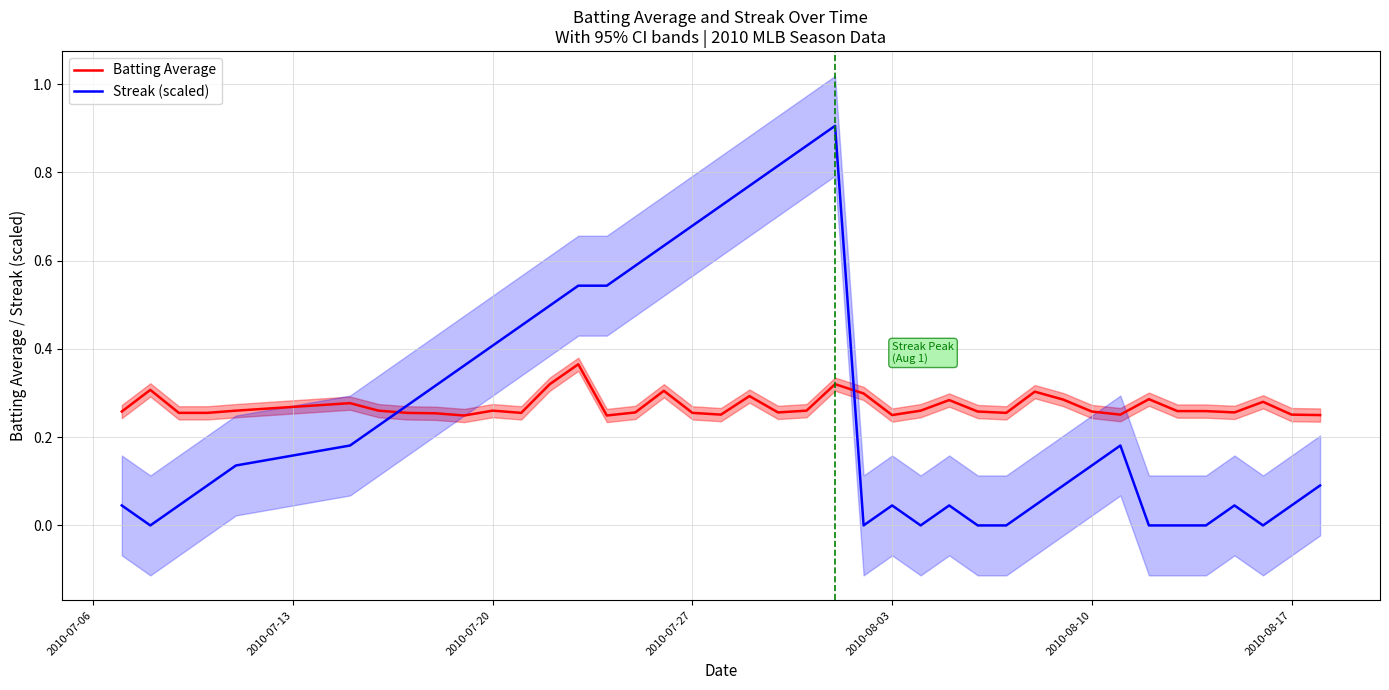

How many intersections are there between Streak (scaled) and Batting Average?

2